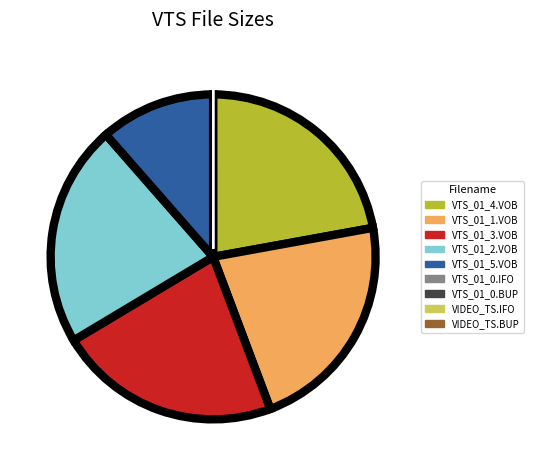

Is the sum of VTS_01_3.VOB and VTS_01_5.VOB greater than half?

No